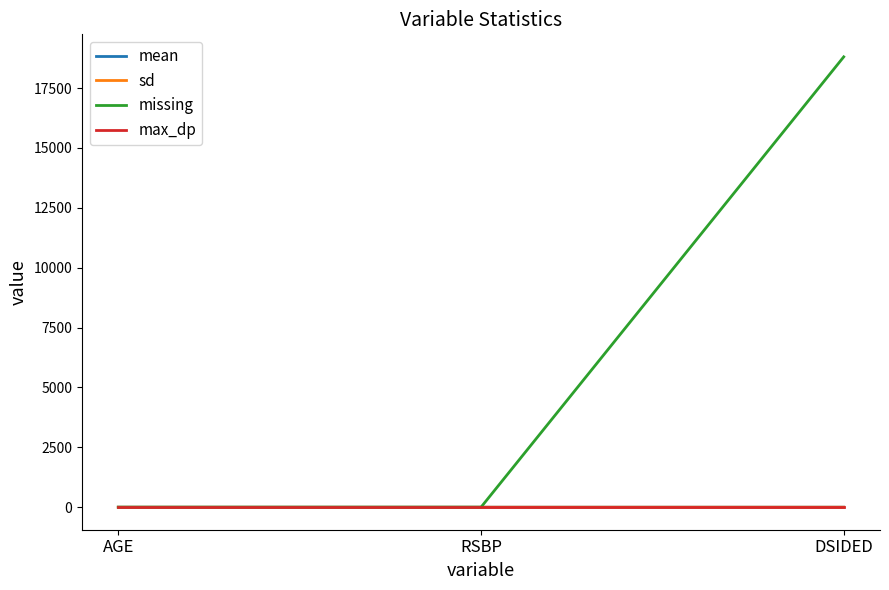

What is the highest value of the missing series?

18802.0